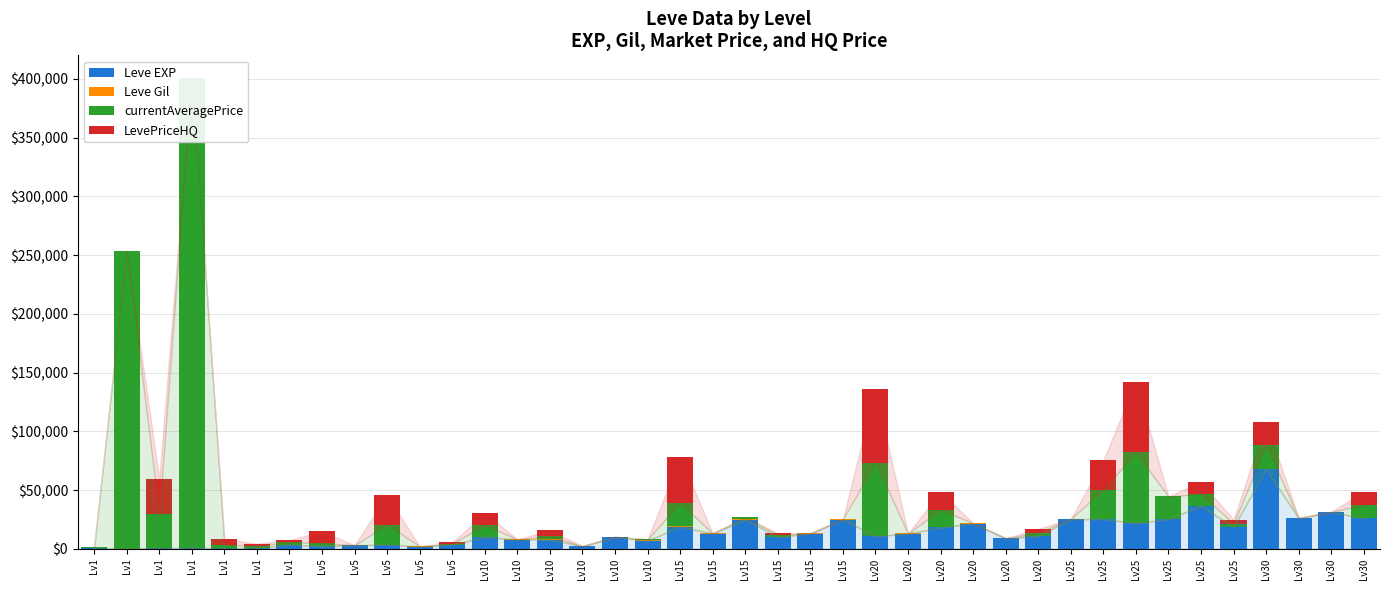

What is the sum of the LevePriceHQ values at Lv10 and Lv5?

14932